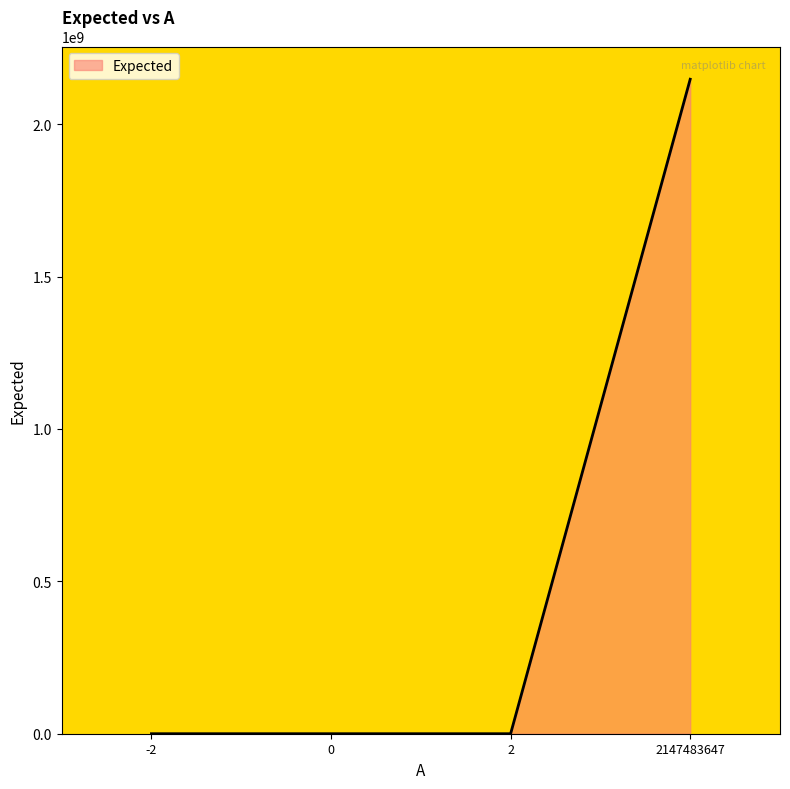

How many lines are shown in the chart?

1